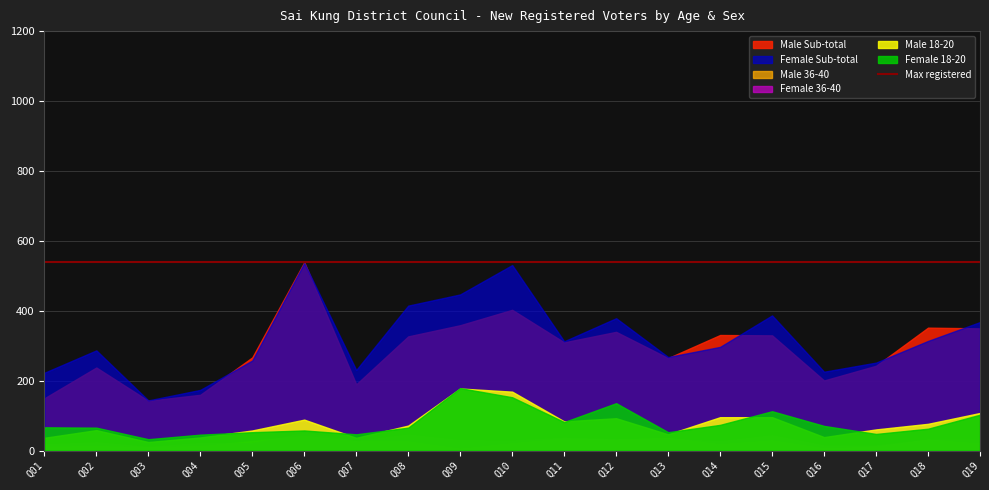

At which label does Female 36-40 reach its minimum?

Q03